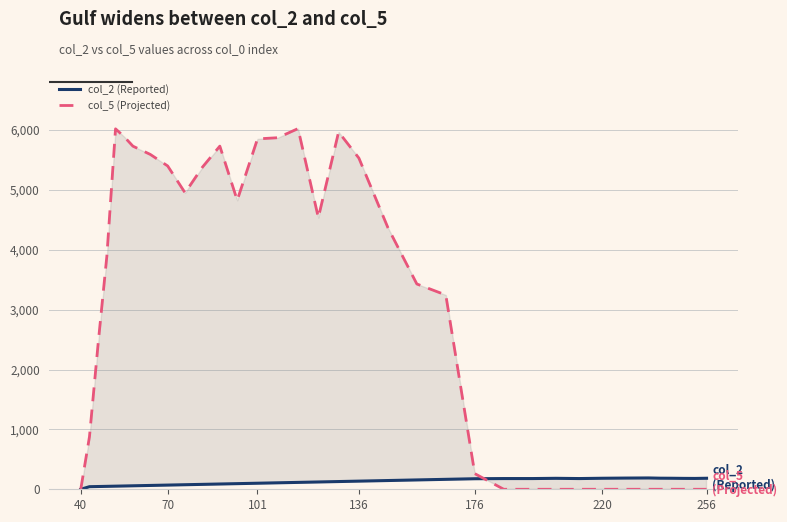

In col_2 (Reported), how many points are higher than both neighbors (excluding endpoints)?

2